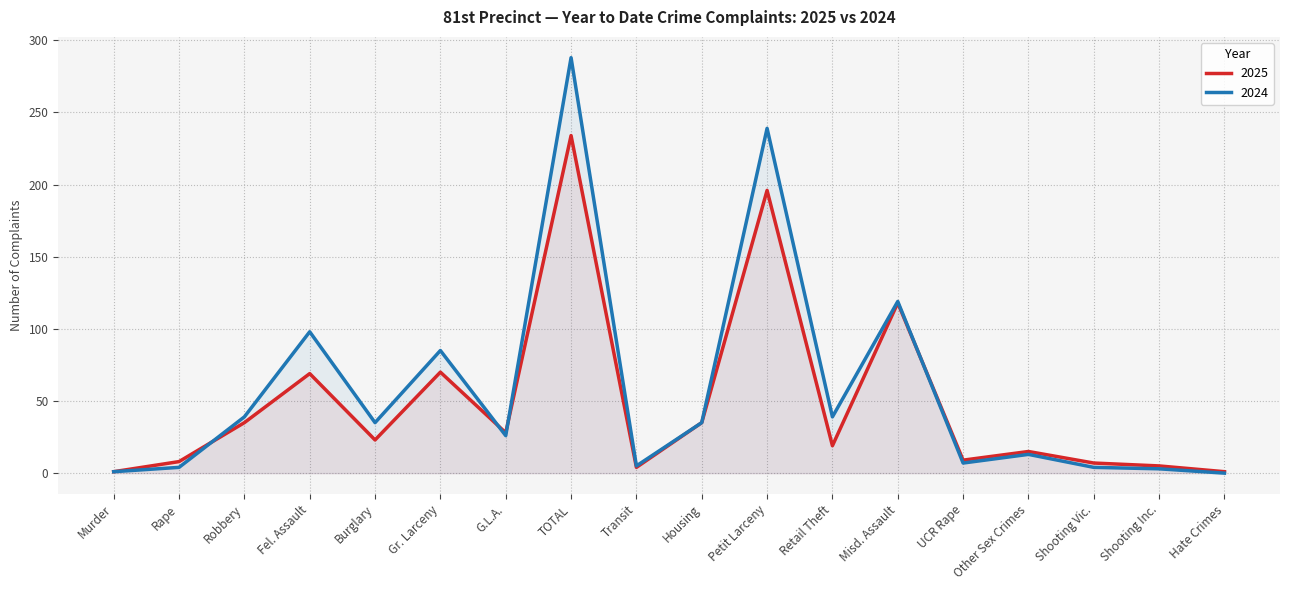

What is the difference between the maximum and second lowest values in the 2024 series?

287